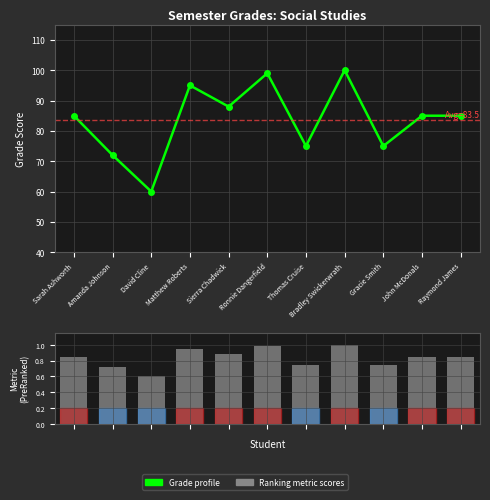

Is it true that Grade profile equals 54.1 at Sarah Ashworth?

False